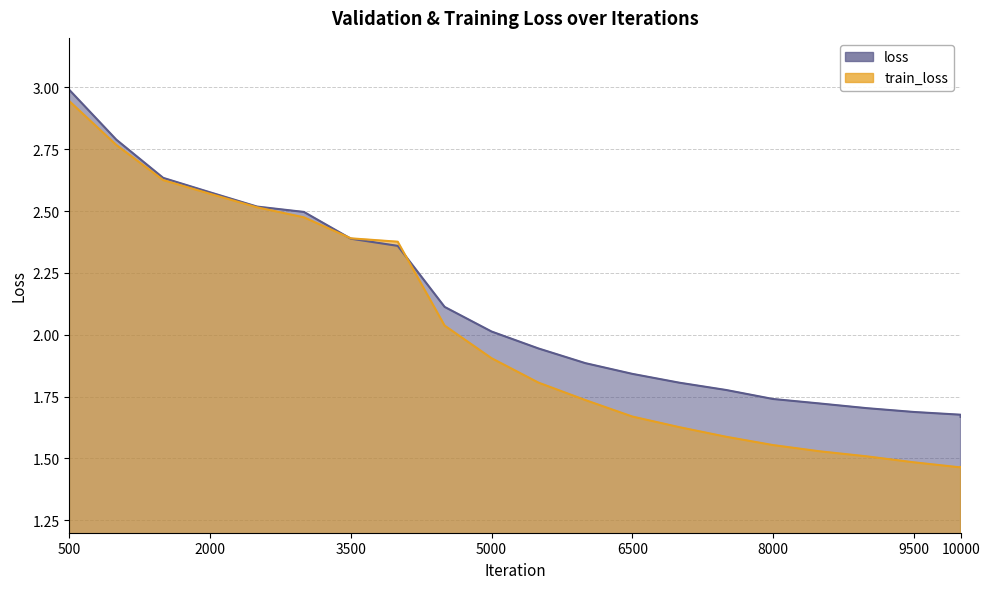

At which category is the sum across all series the highest?

500